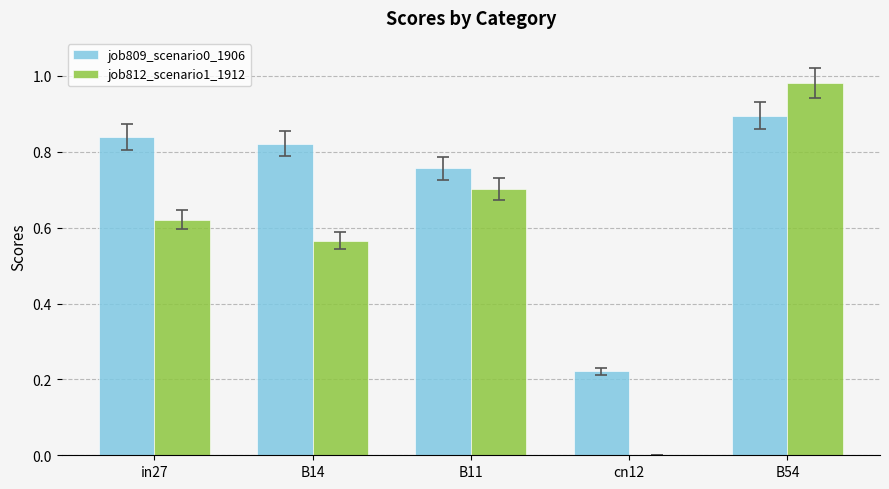

The job809_scenario0_1906 series shows 1.5 at B54. True or false?

False